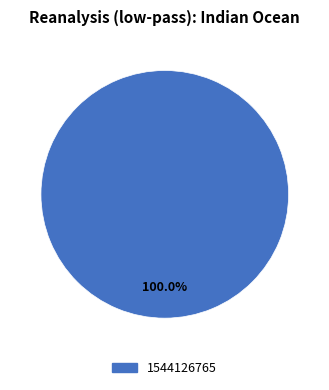

Which slice represents more than half of the pie?

1544126765